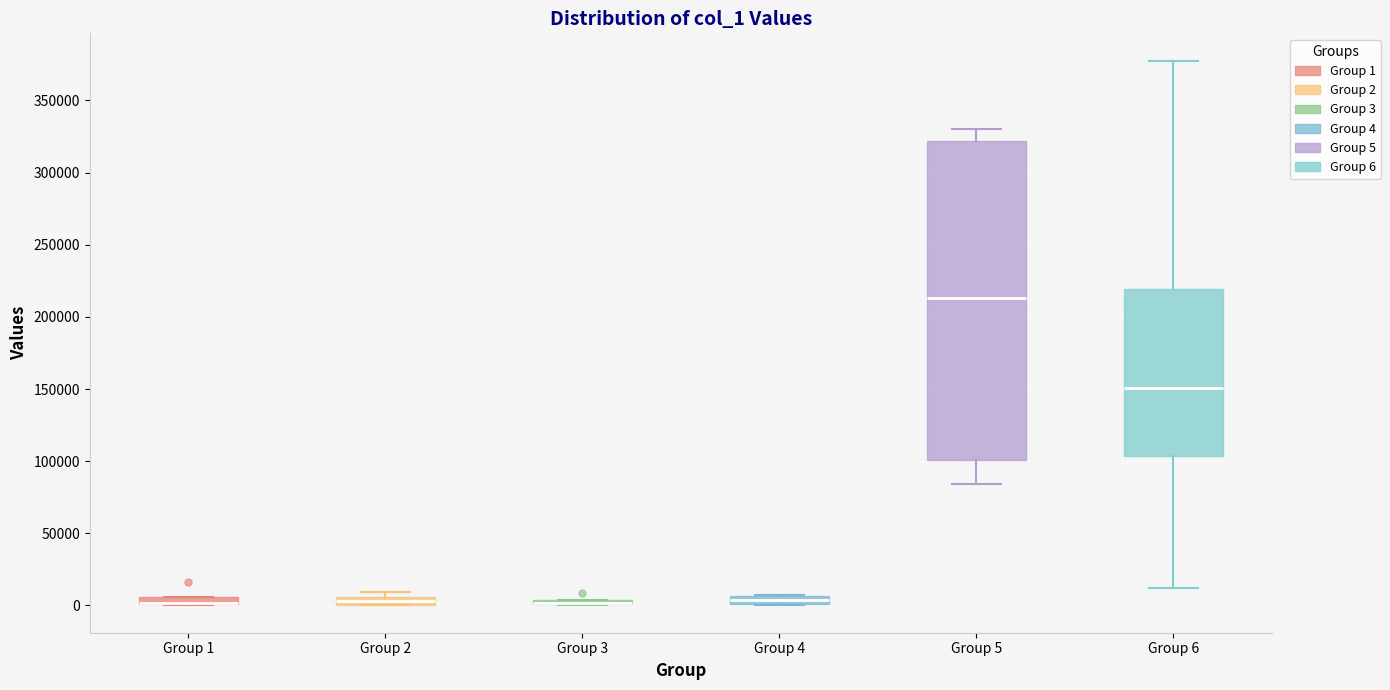

Where is the upper edge of the box for Group 4 on the y-axis? The values are not printed on the chart, so give them approximately, as read against the axis.

5000